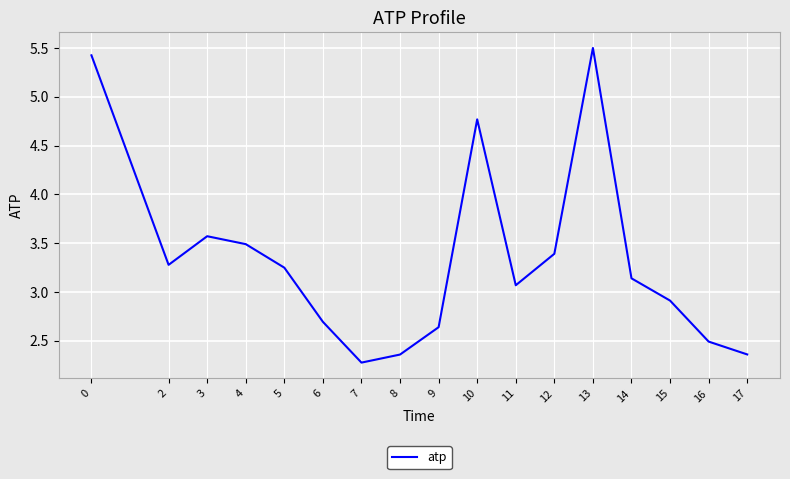

How many lines are shown in the chart?

1